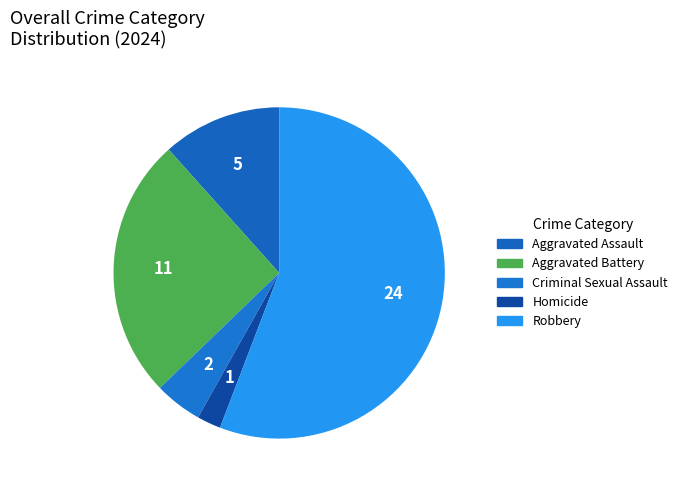

How many segments does this pie chart have?

5